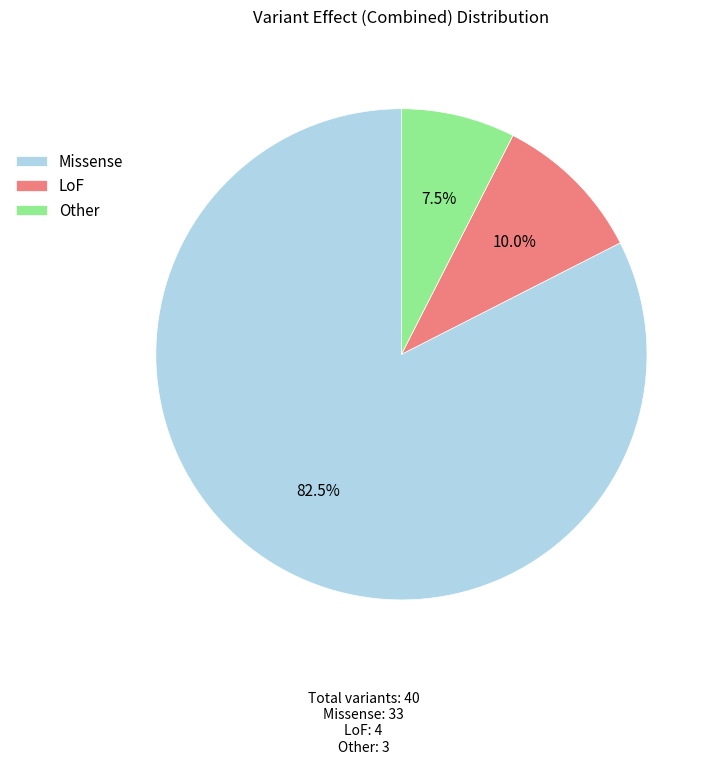

Rank the categories by value from highest to lowest.

Missense, LoF, Other